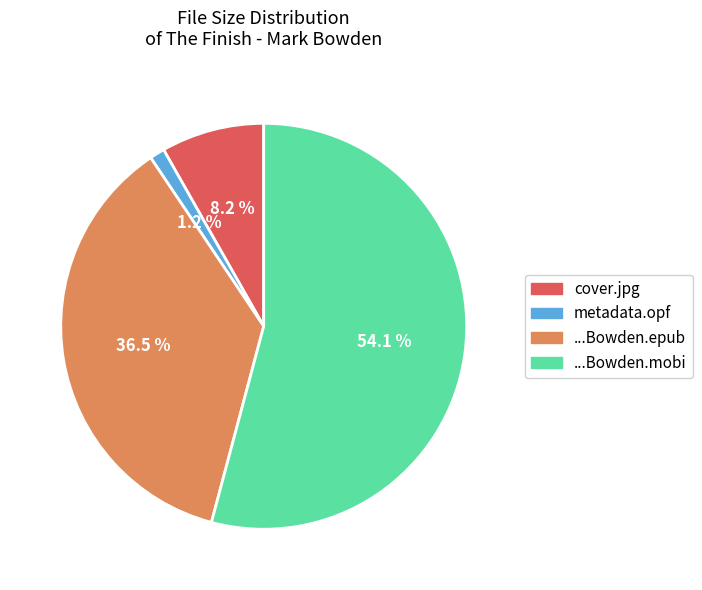

Is there a majority slice in this chart?

Yes